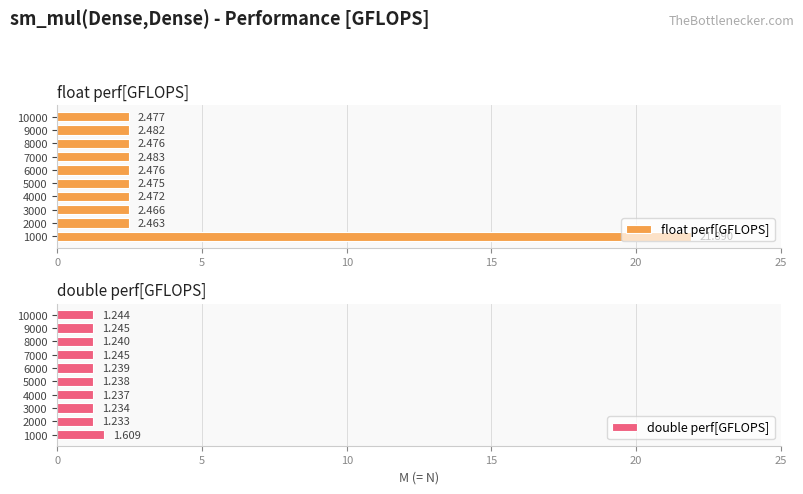

Is it true that float perf[GFLOPS] equals 2.5 at 10000?

True